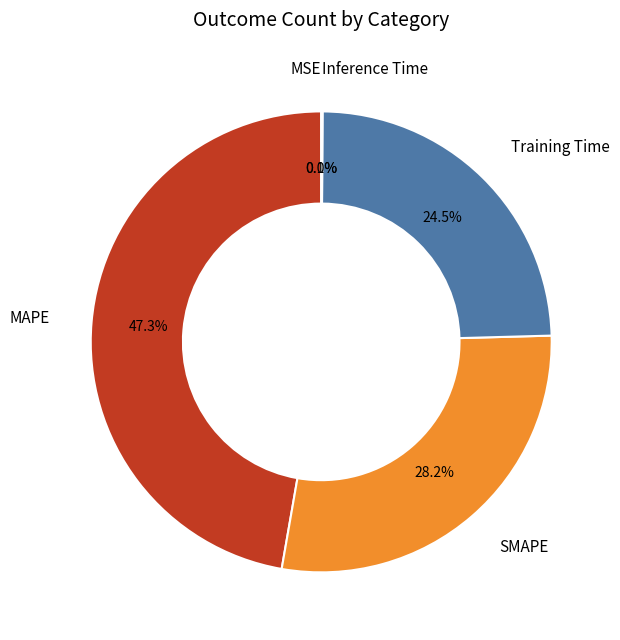

What is the largest slice in the pie chart?

MAPE